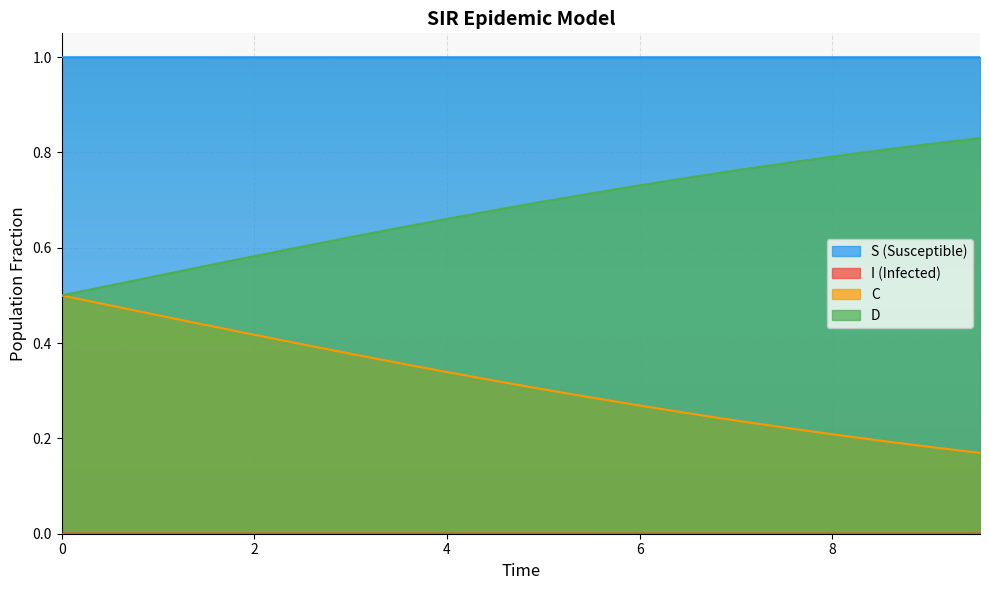

True or false: I has a value of 0.2 at 3.0100334448160533.

False